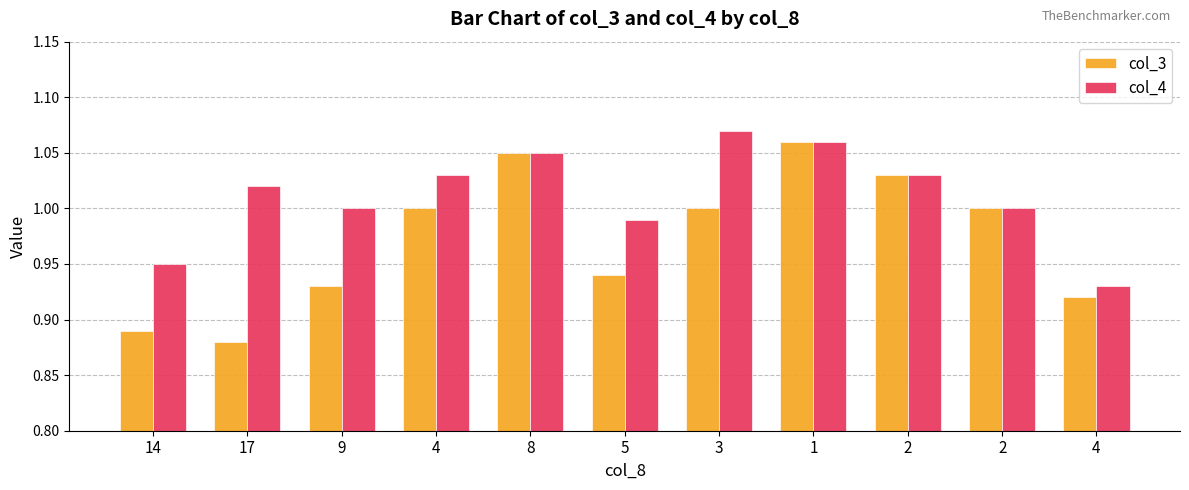

How many groups of bars are there?

11